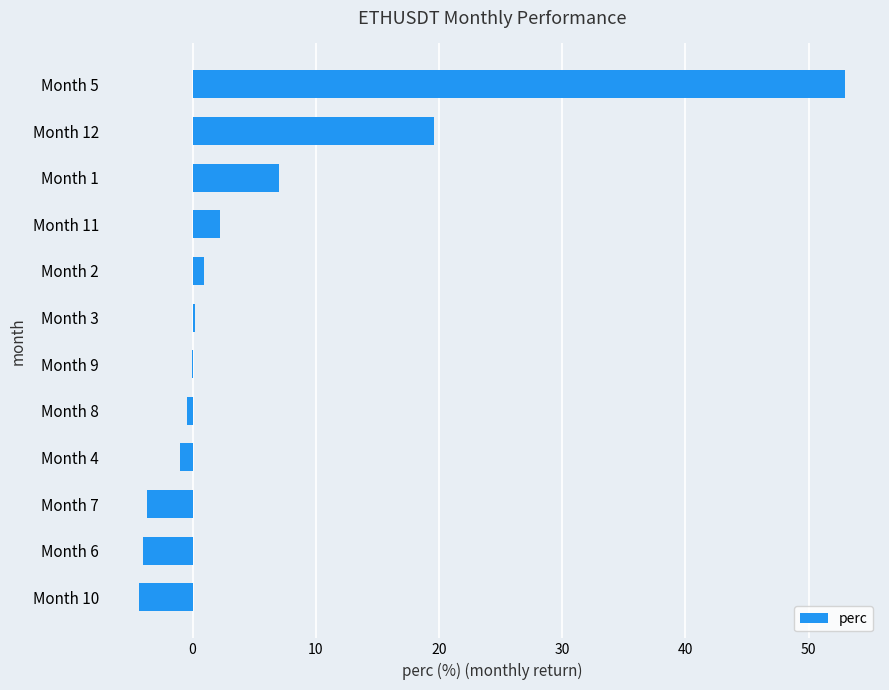

What is the greatest value displayed?

52.9